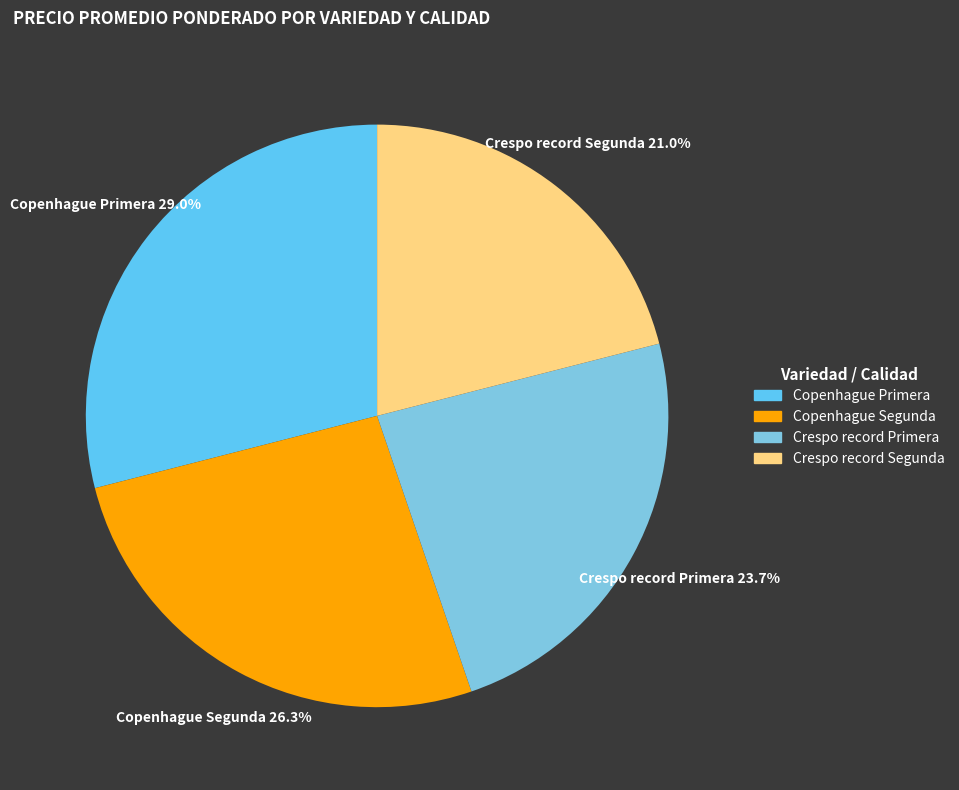

How much of the chart is everything except Copenhague Segunda?

73.7%